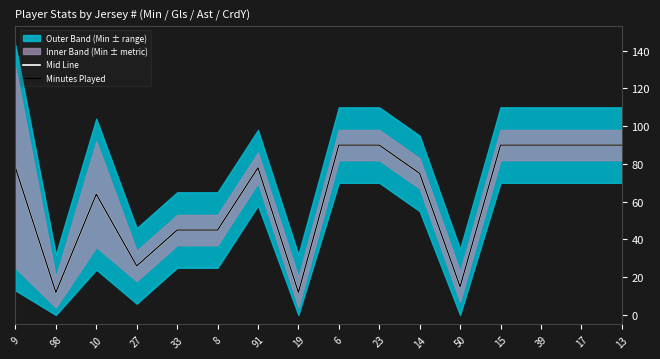

Reading left to right, list all the values displayed in this chart.

Mid Line: 78	12	64	26	45	45	78	12	90	90	75	15	90	90	90	90
Minutes Played: 78	12	64	26	45	45	78	12	90	90	75	15	90	90	90	90